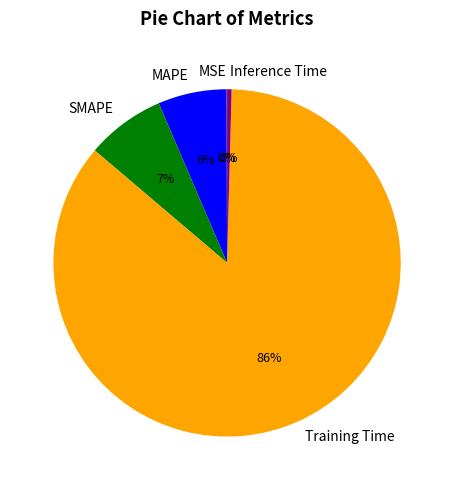

Is it true that SMAPE is 22% of the pie?

False